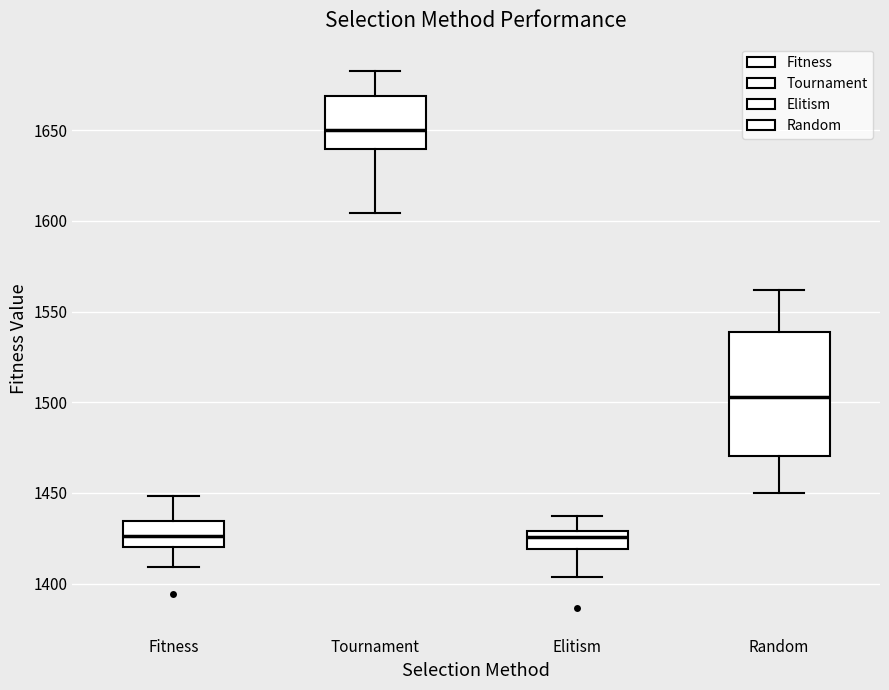

Reading left to right, transcribe this box plot: for each box, give where its median line is, the range the box spans, and where its two whiskers end, as read against the y-axis. The values are not printed on the chart, so give them approximately, as read against the axis.

Fitness: median 1425, box 1420 to 1435, whiskers 1410 to 1450
Tournament: median 1650, box 1640 to 1670, whiskers 1605 to 1685
Elitism: median 1425, box 1420 to 1430, whiskers 1405 to 1435
Random: median 1505, box 1470 to 1540, whiskers 1450 to 1560